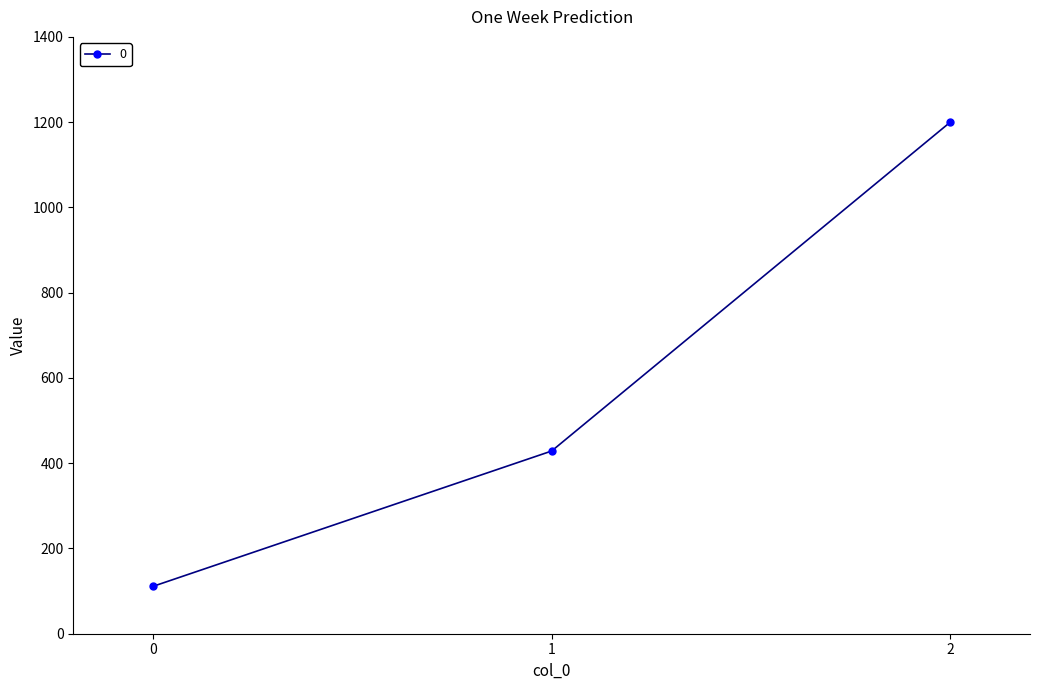

Which label corresponds to the largest value in the chart?

2